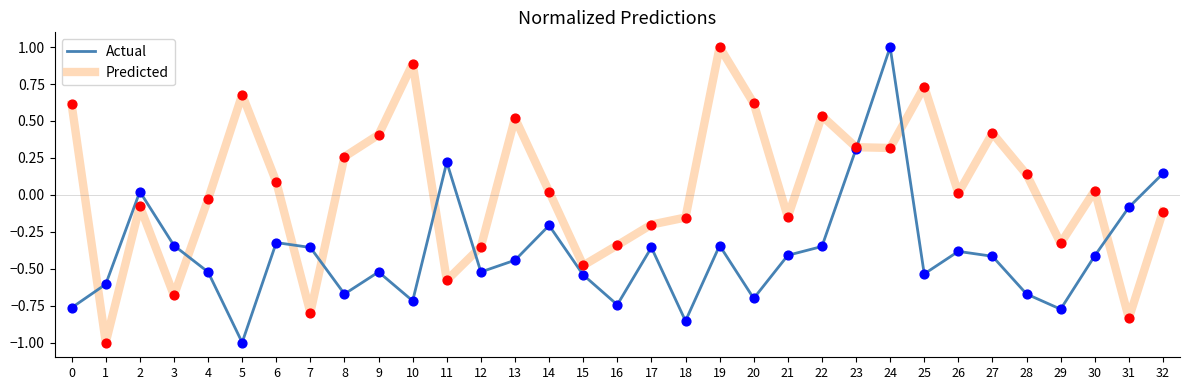

Which series has the largest total across all categories?

Predicted